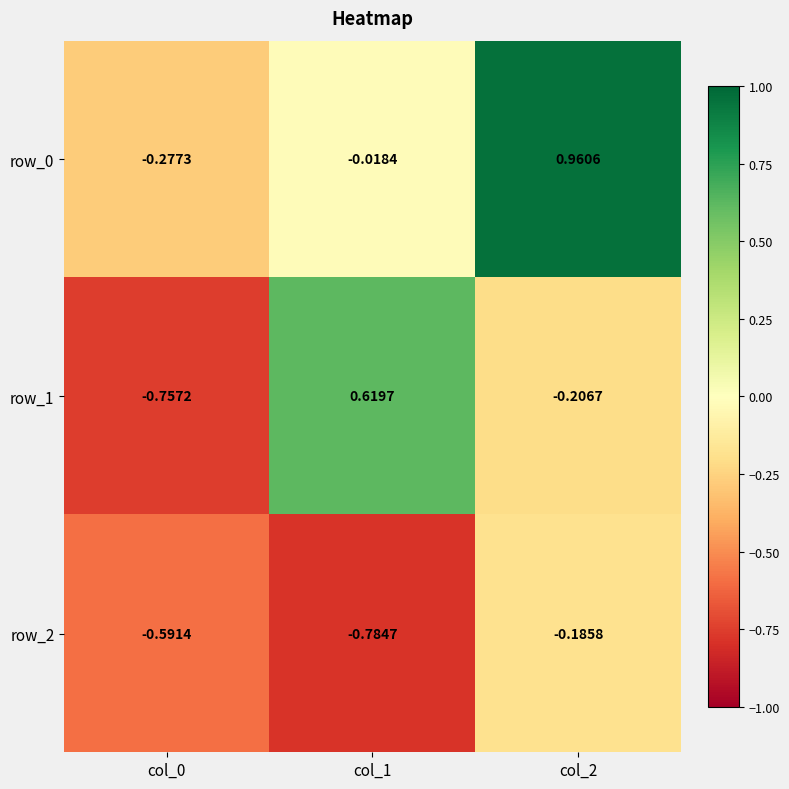

What is the maximum value for row_0?

1.0